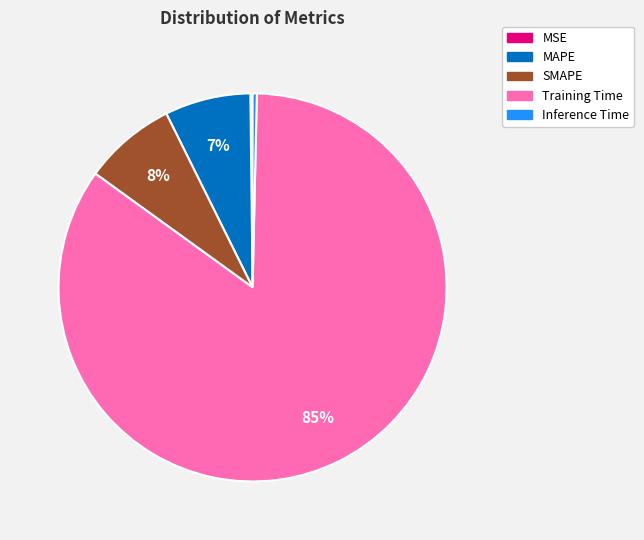

Is the sum of MAPE and Training Time greater than half?

Yes